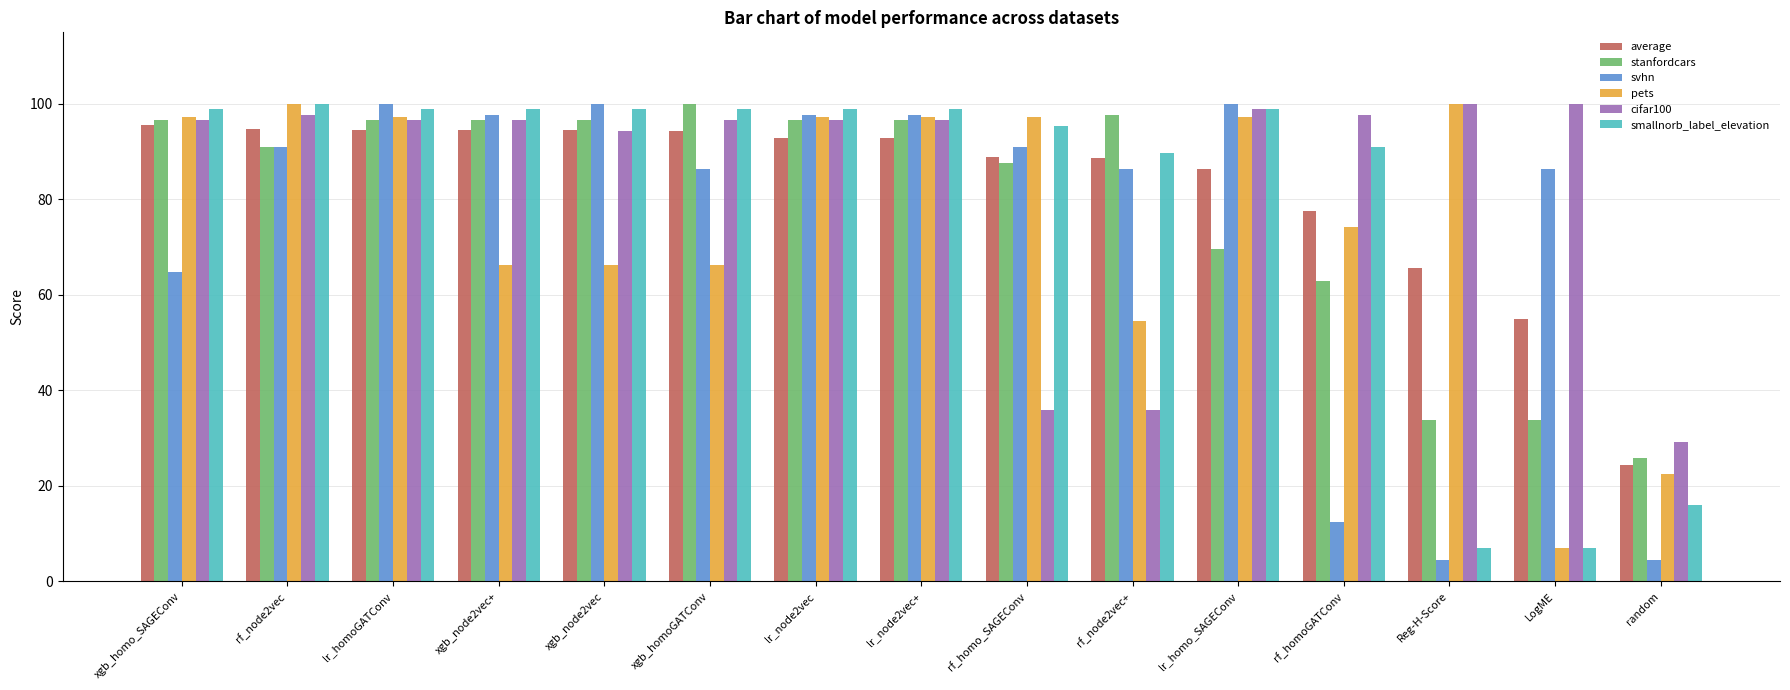

What is the difference between the second highest and minimum values in the smallnorb_label_elevation series?

91.8